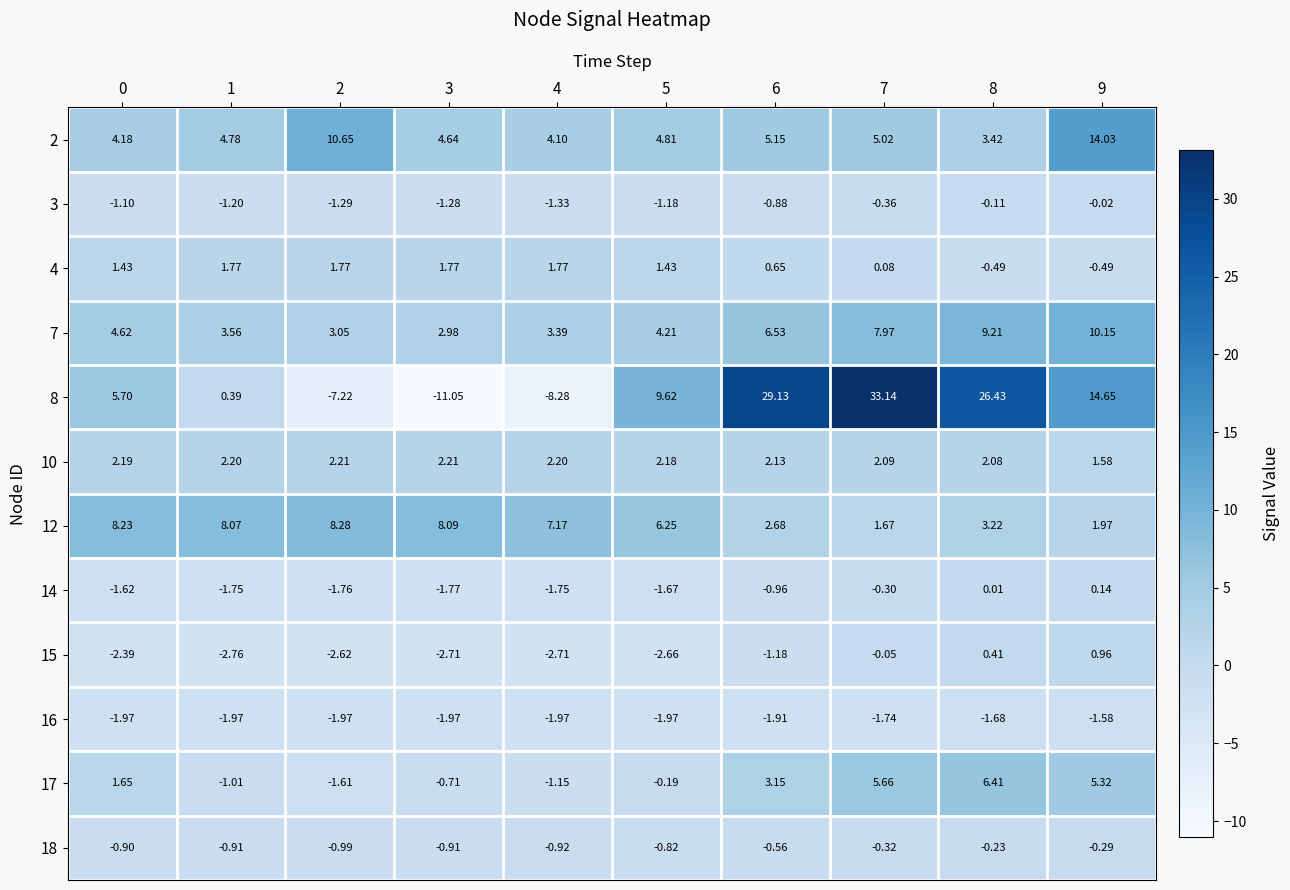

Is the value of 4 at 2 greater than the value of 14 at 1?

Yes